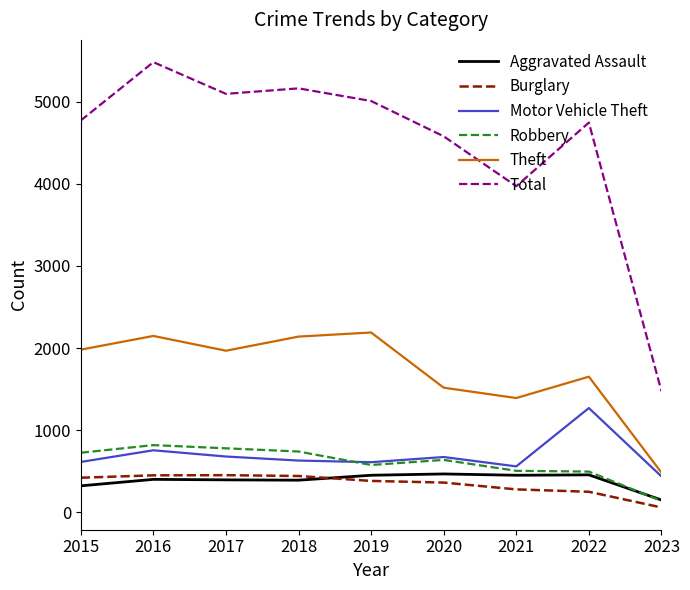

What is the difference between the Theft values at 2015 and 2021?

589